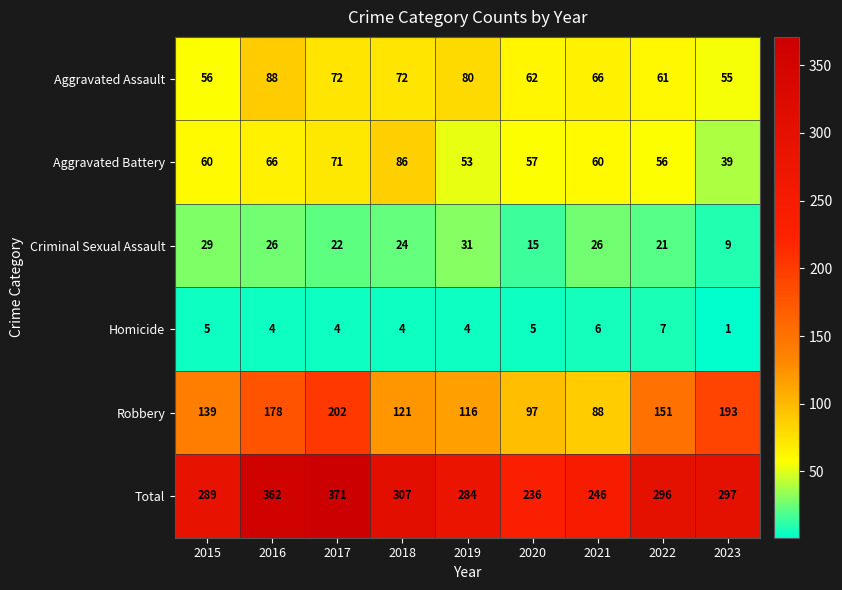

What is the highest value of the Homicide series?

7